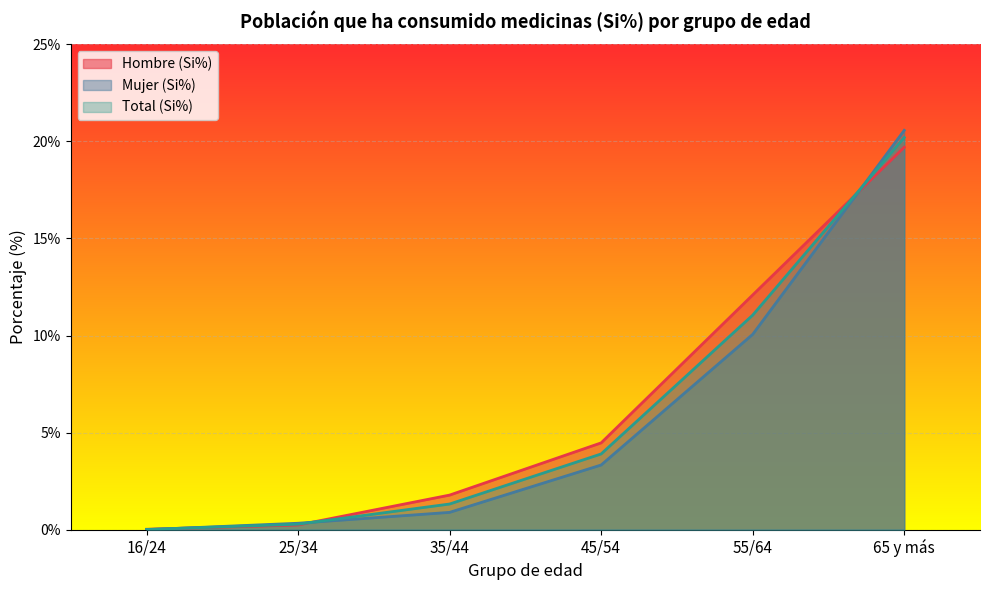

What is the value of the Hombre (Si%) point at the 6th from the left?

19.7